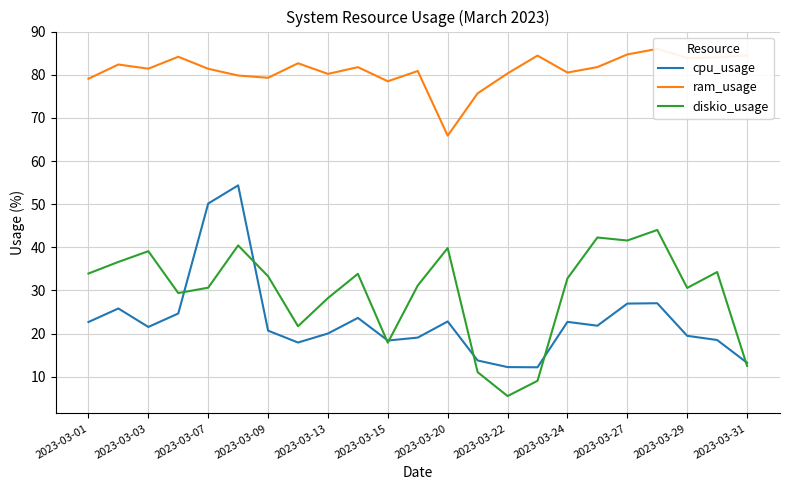

How many lines are shown in the chart?

3